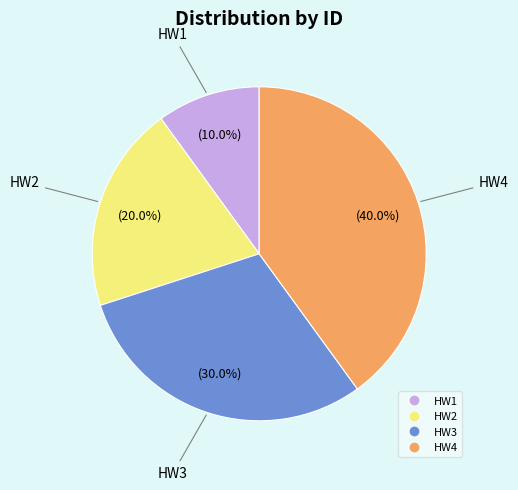

To the nearest percent, what is the average slice percentage?

25%